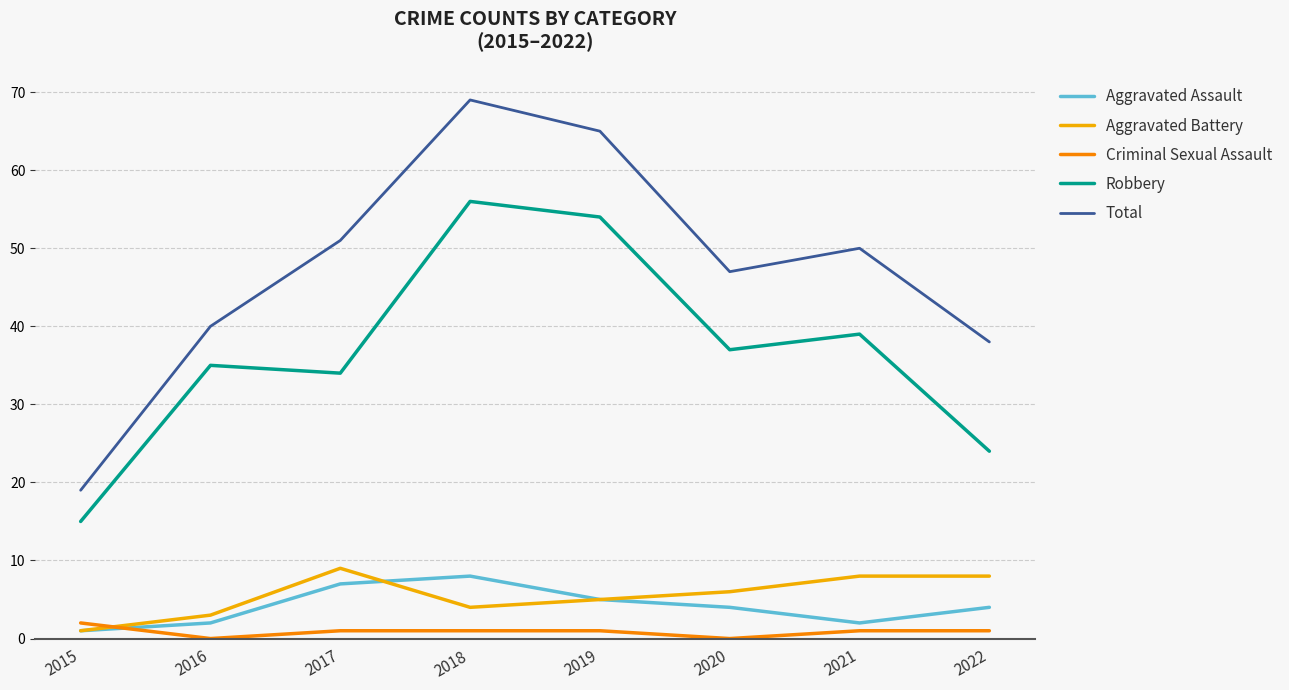

What are all the series names shown in the legend?

Aggravated Assault, Aggravated Battery, Criminal Sexual Assault, Robbery, Total